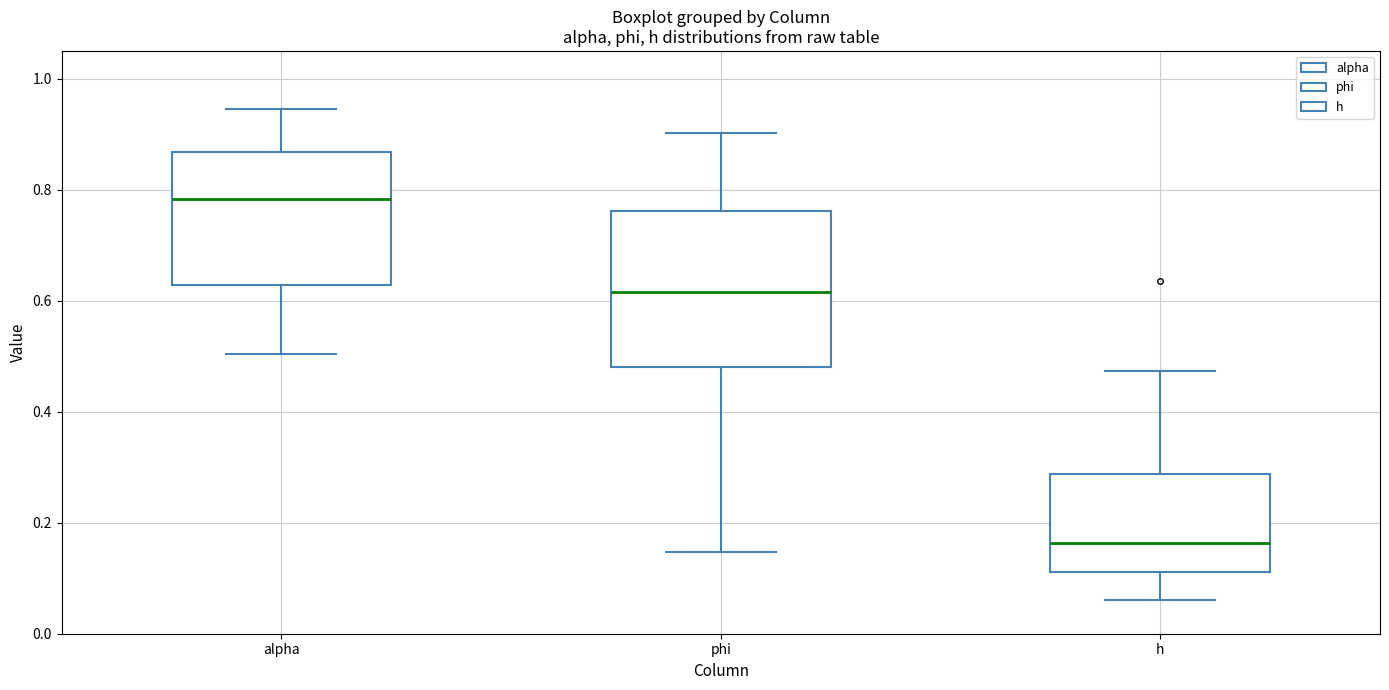

Which box has the highest median line?

alpha